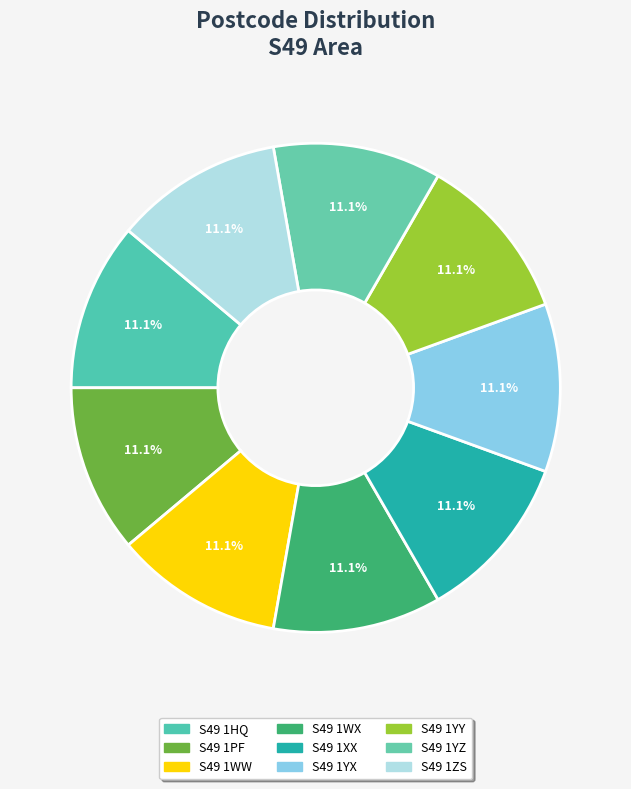

To the nearest percent, what portion does S49 1WX represent?

11%